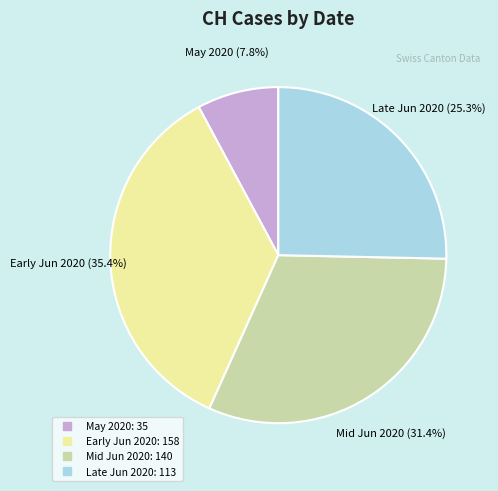

Does any single category account for the majority?

No